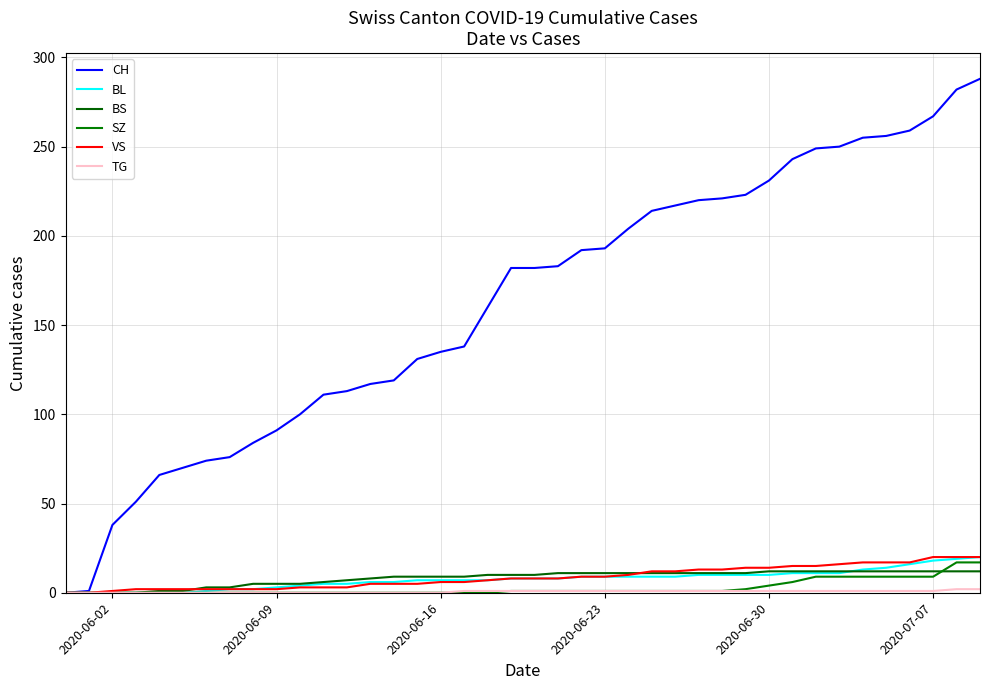

Which series has the largest range (max minus min)?

CH